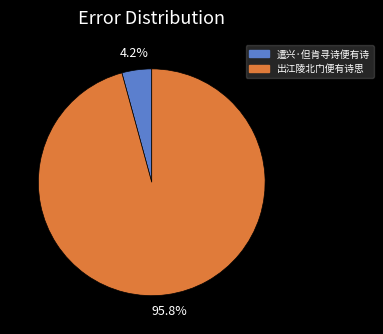

Which category has the biggest portion of the pie?

出江陵北门便有诗思